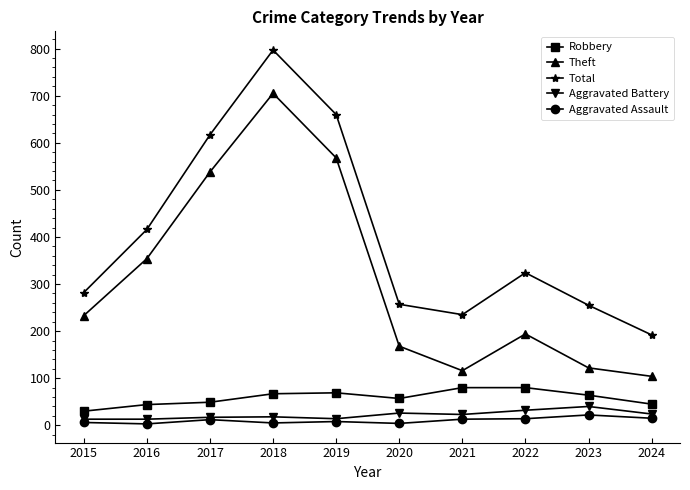

At which category does Theft reach its first local peak?

2018